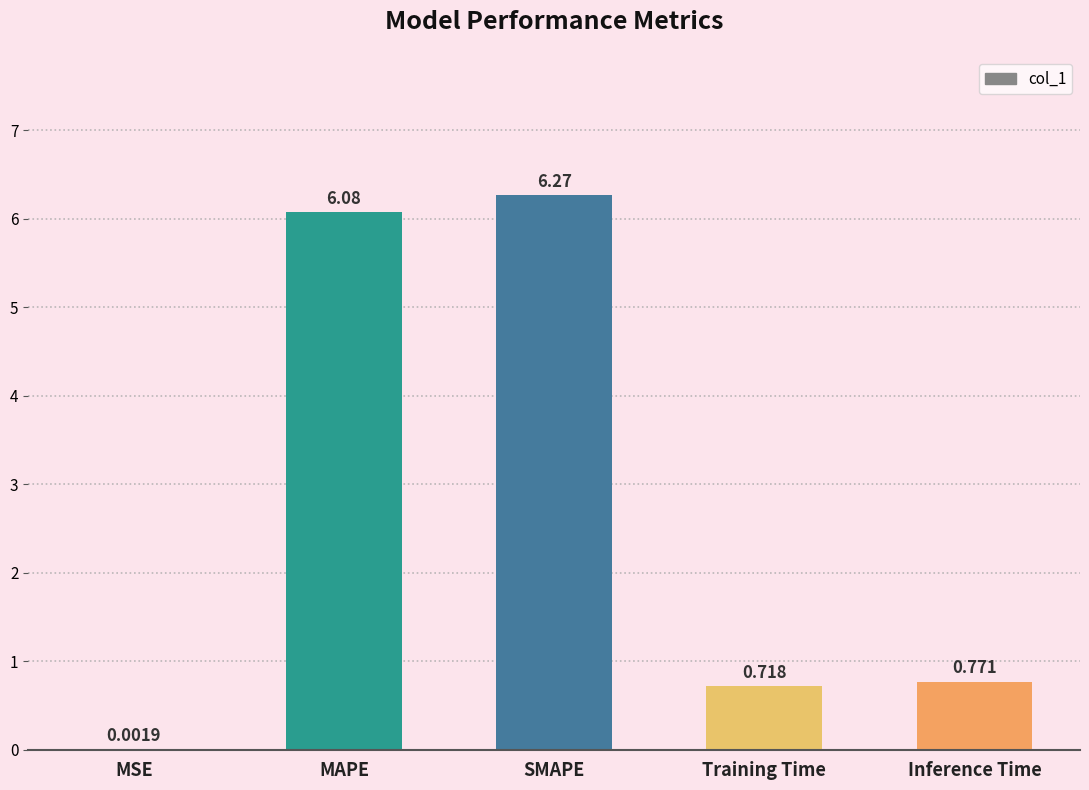

Between MAPE and Training Time, which is larger?

MAPE